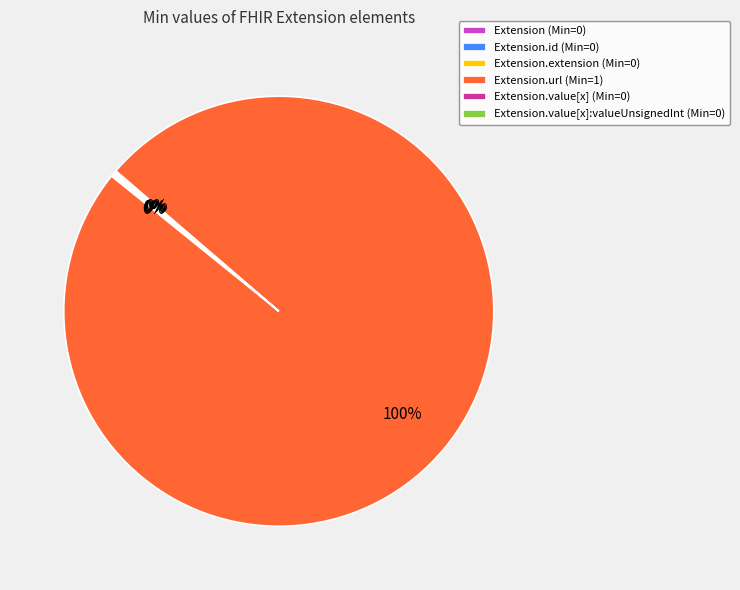

Which category accounts for the majority?

Extension.url (Min=1)